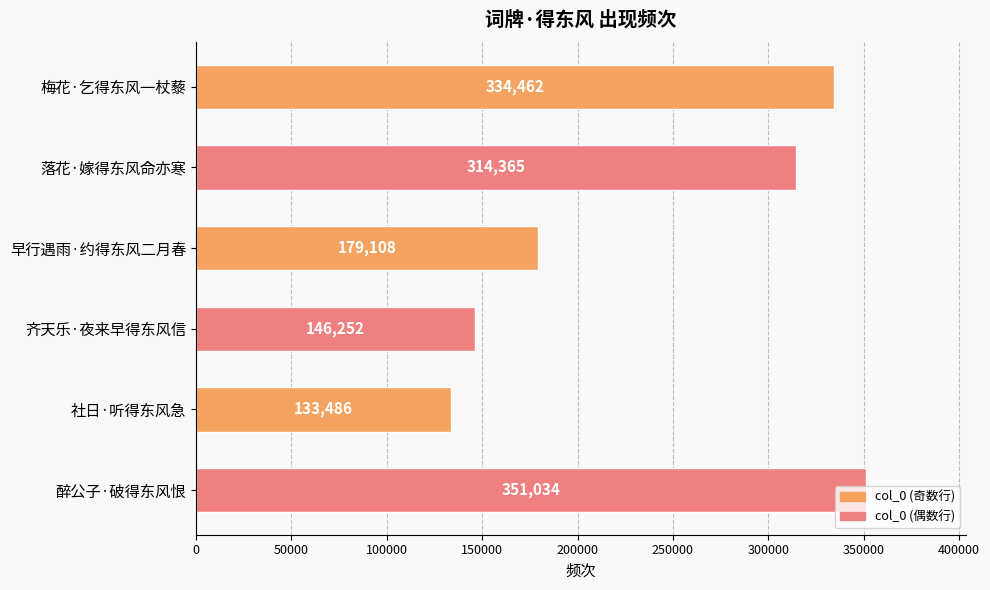

What is the difference between the maximum and minimum values?

217548